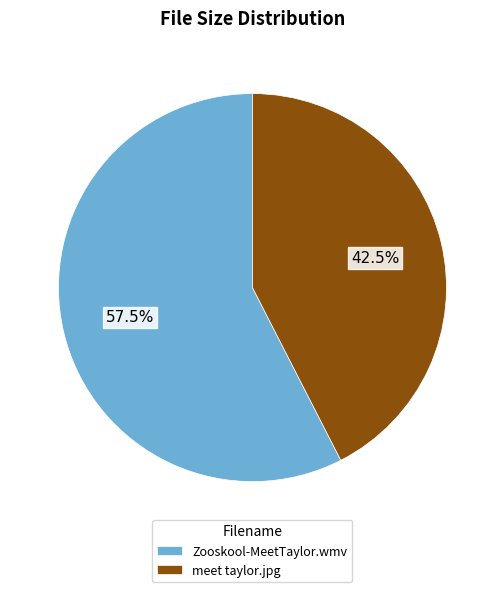

How much of the chart is everything except Zooskool-MeetTaylor.wmv?

42.5%